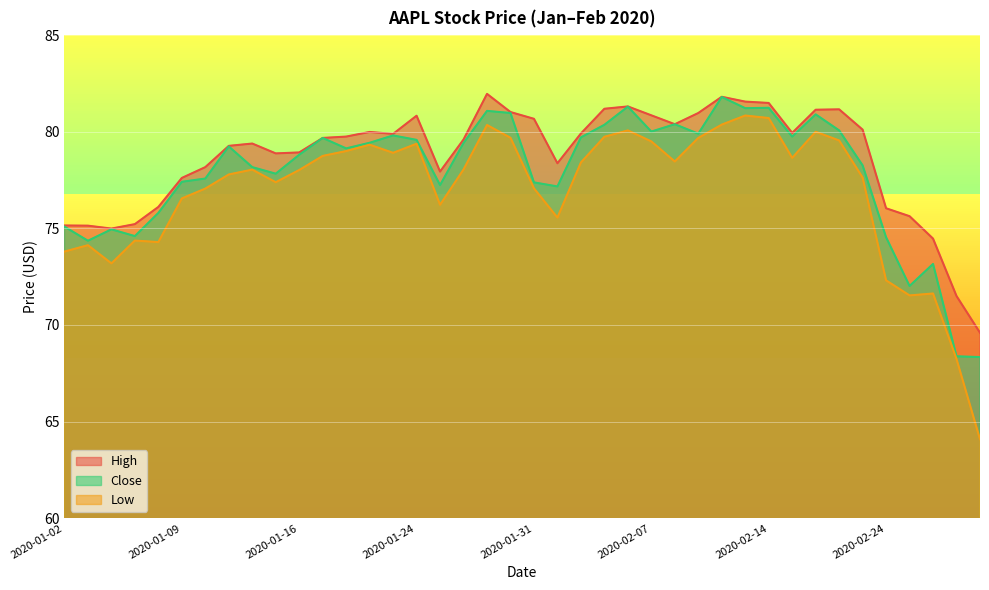

Where is Close nearest to the value 75?

2020-01-06